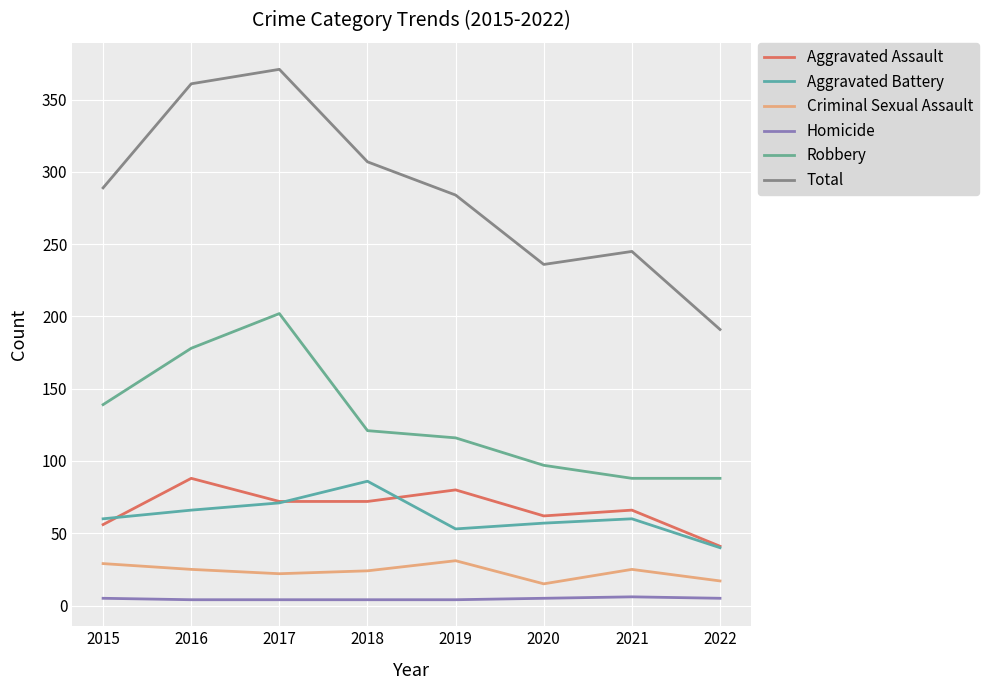

List the series in order of their peak value, lowest first.

Homicide, Criminal Sexual Assault, Aggravated Battery, Aggravated Assault, Robbery, Total